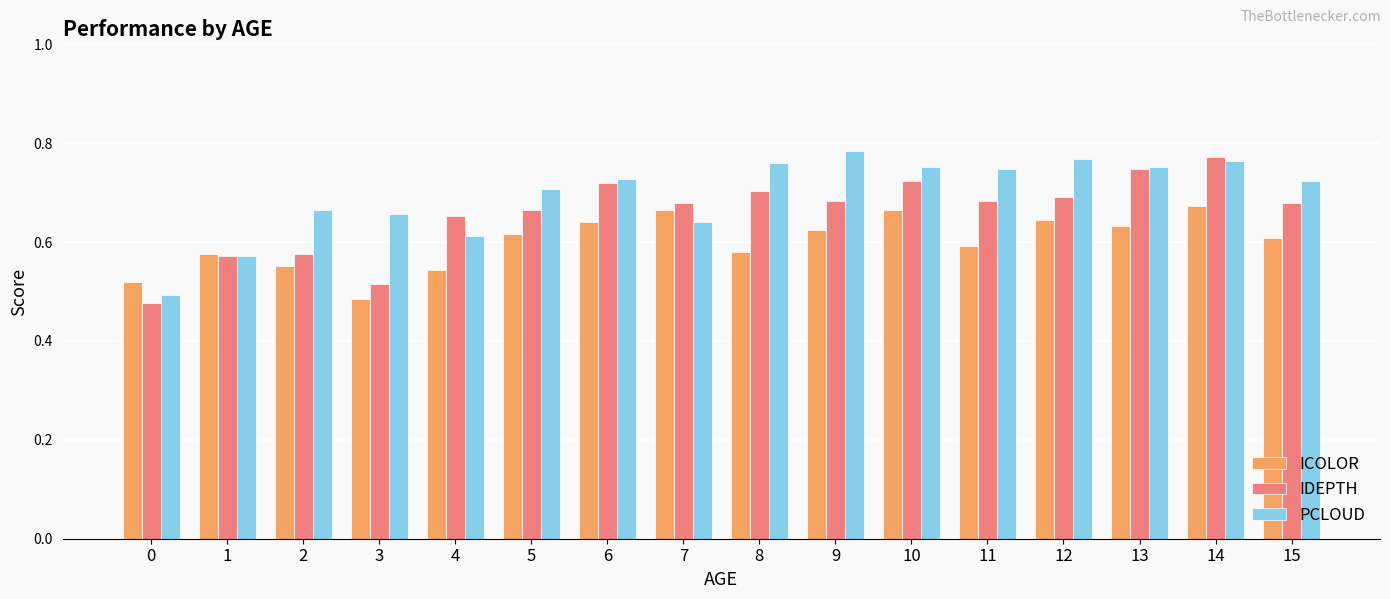

List the series in order of their peak value, lowest first.

ICOLOR, IDEPTH, PCLOUD